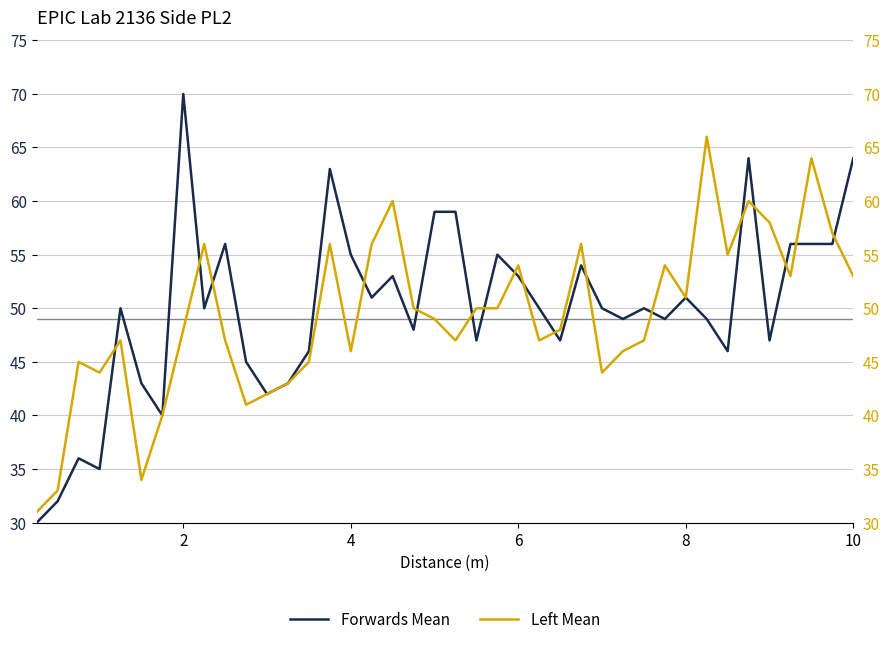

Rank the series by their average value, from highest to lowest.

Forwards Mean, Left Mean